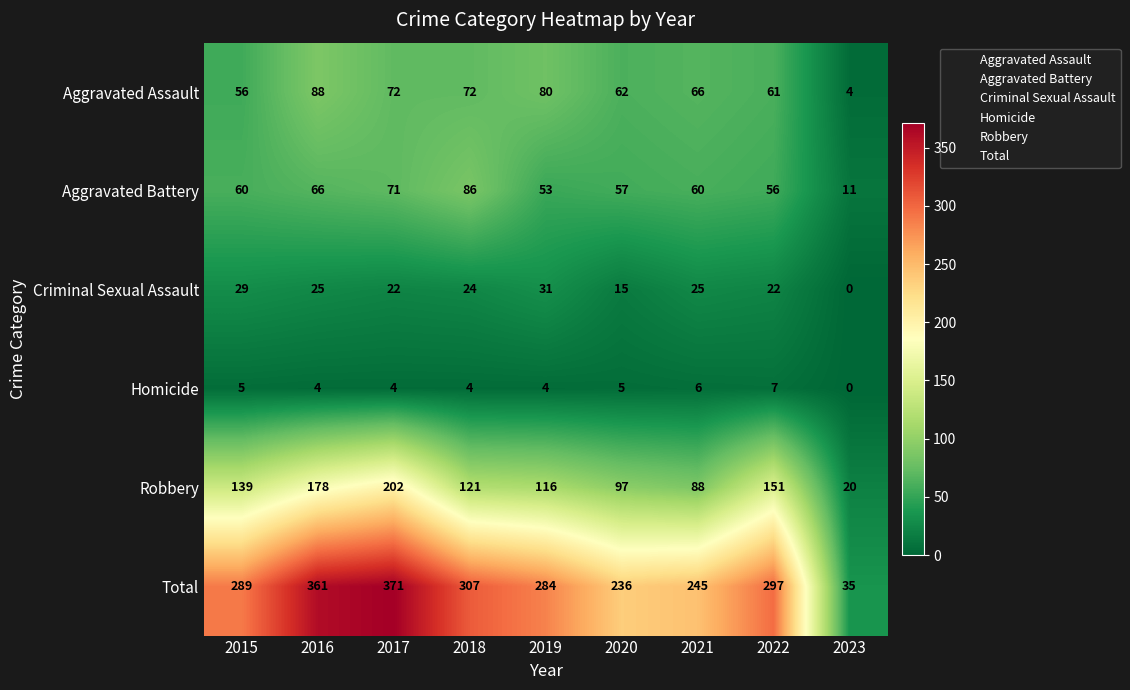

Which series has the largest total across all categories?

Total